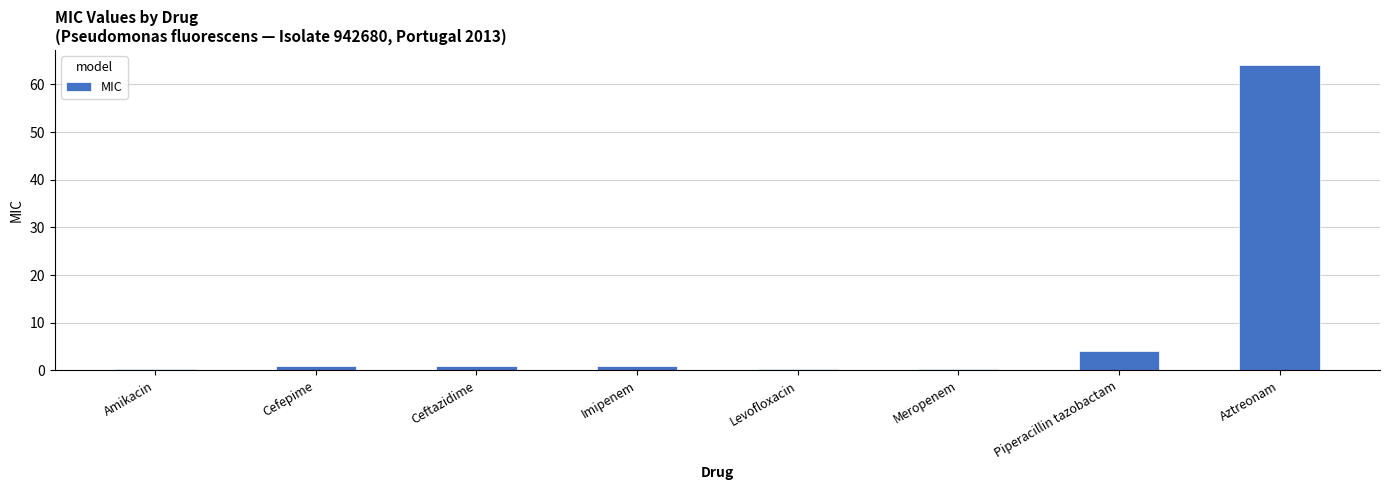

Where is the data nearest to the value 32?

Piperacillin tazobactam